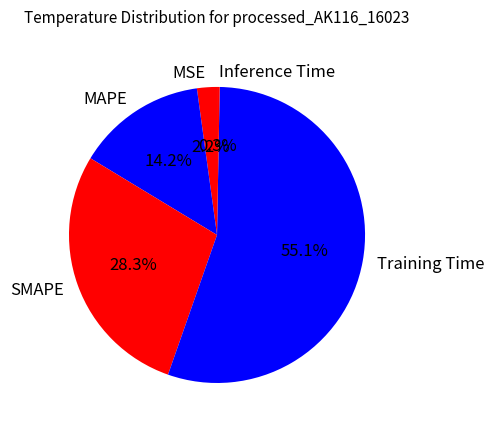

To the nearest percent, what is the combined percentage of MAPE and SMAPE?

42%